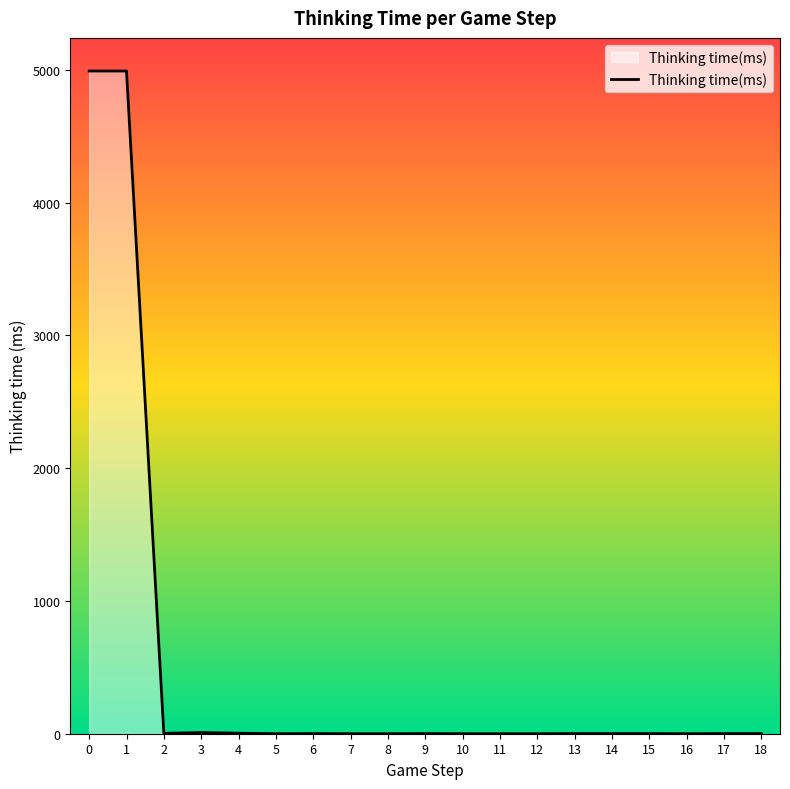

How many series are shown in this chart?

1